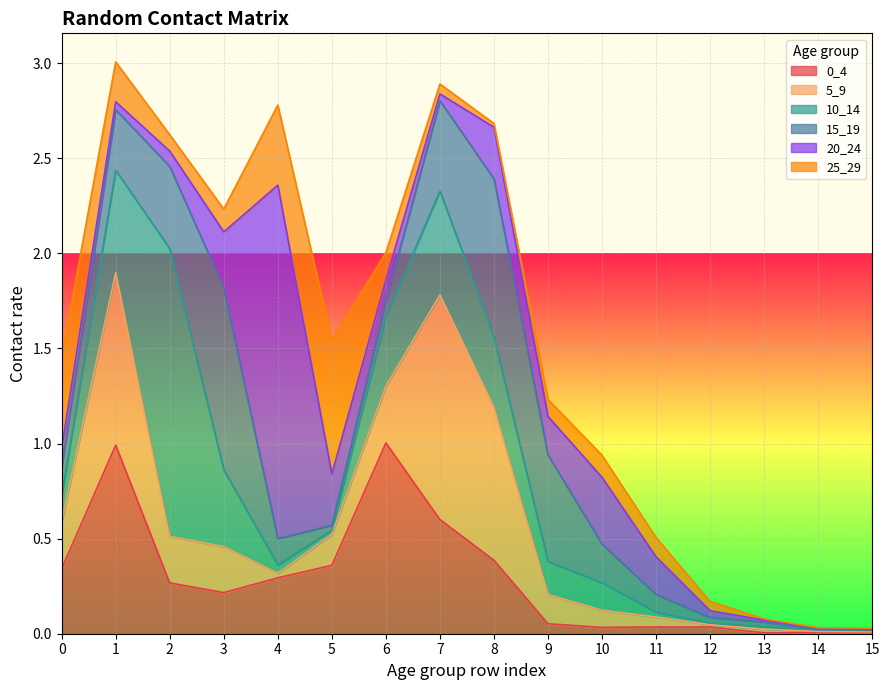

What is the total value across all series at 11?

0.5